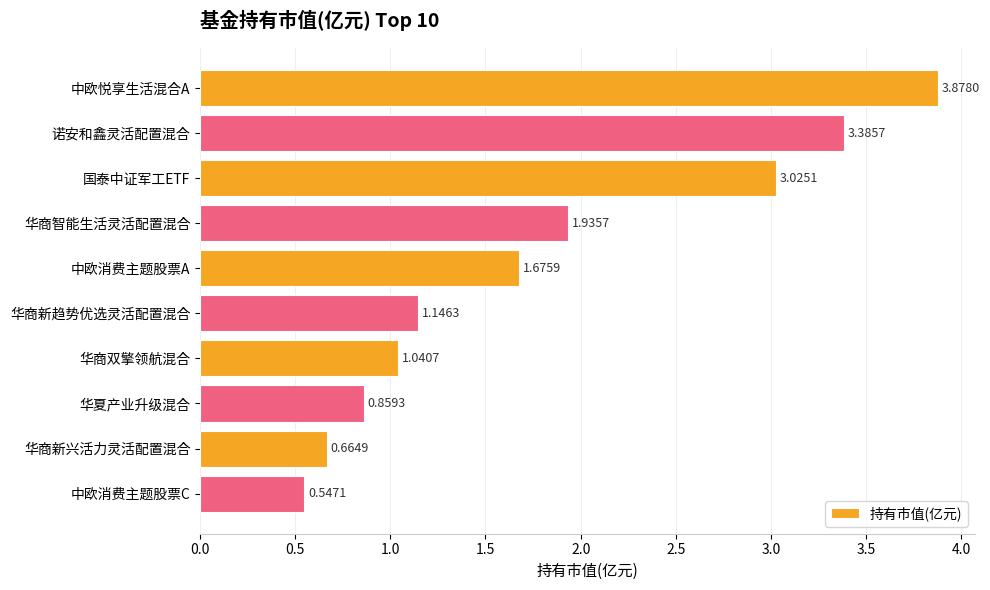

What is the label of the 9th bar from the top?

华商新兴活力灵活配置混合